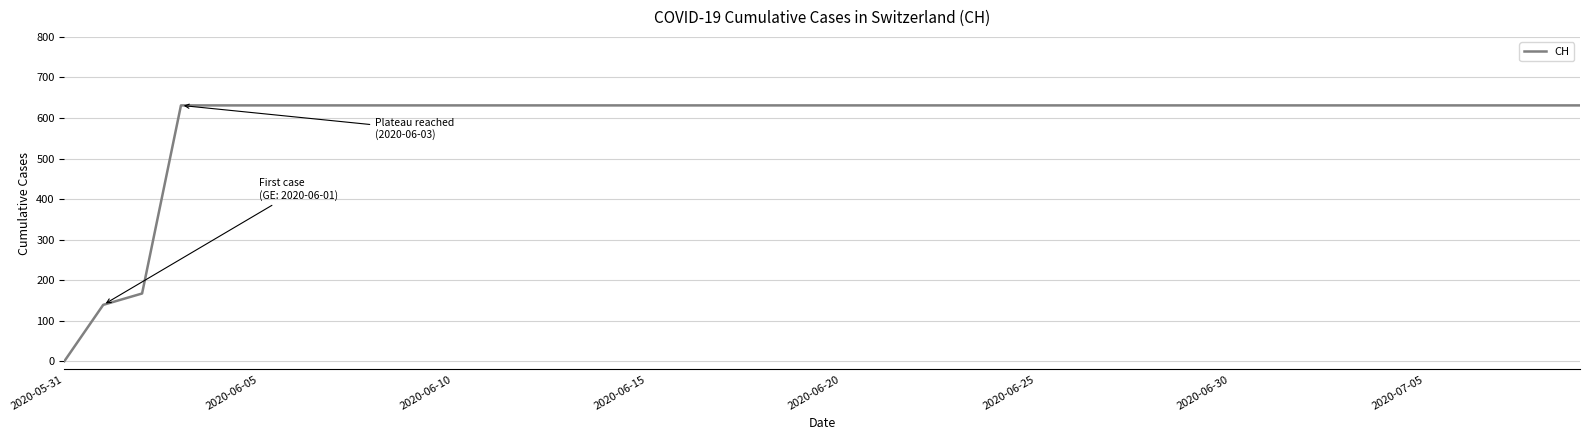

What is the greatest value displayed?

631